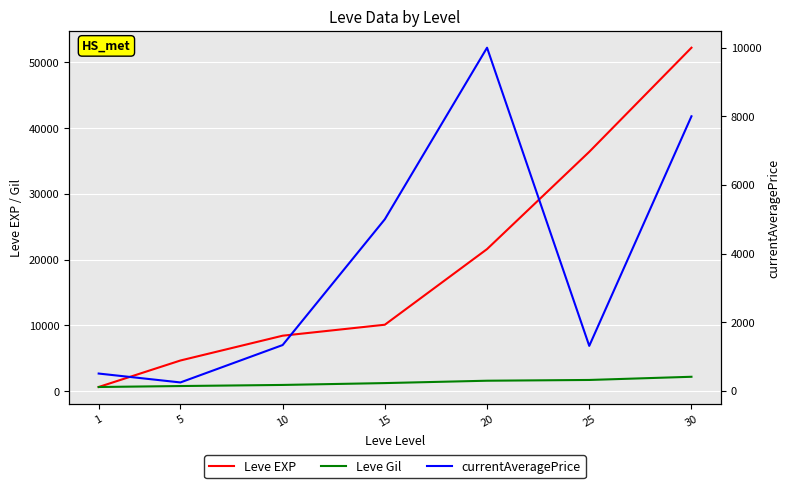

Which series has the largest total across all categories?

Leve EXP